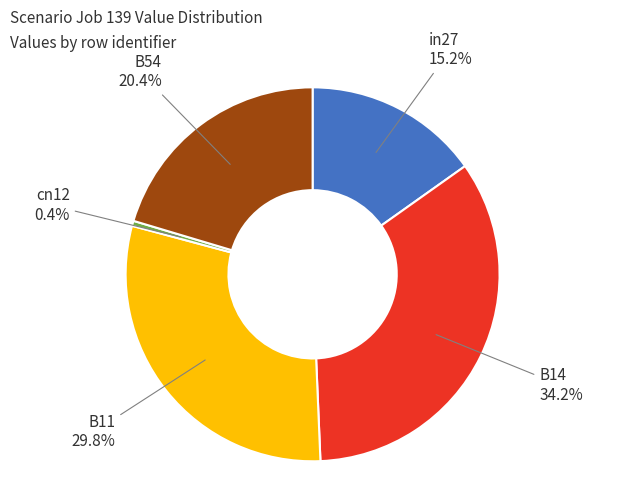

To the nearest percent, what is the average slice percentage?

20%